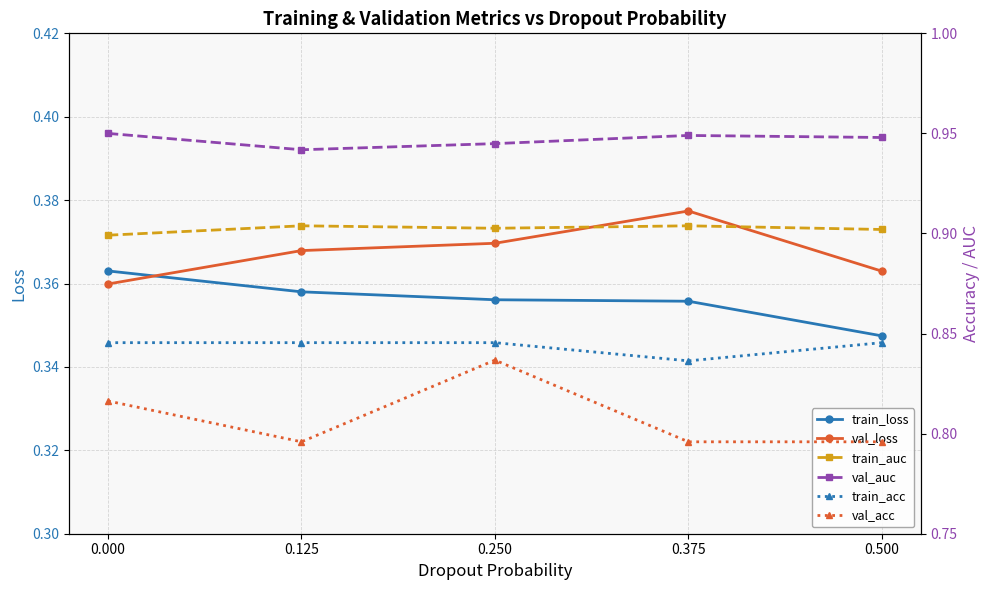

True or false: train_loss has more than 1 points higher than both neighbors.

False